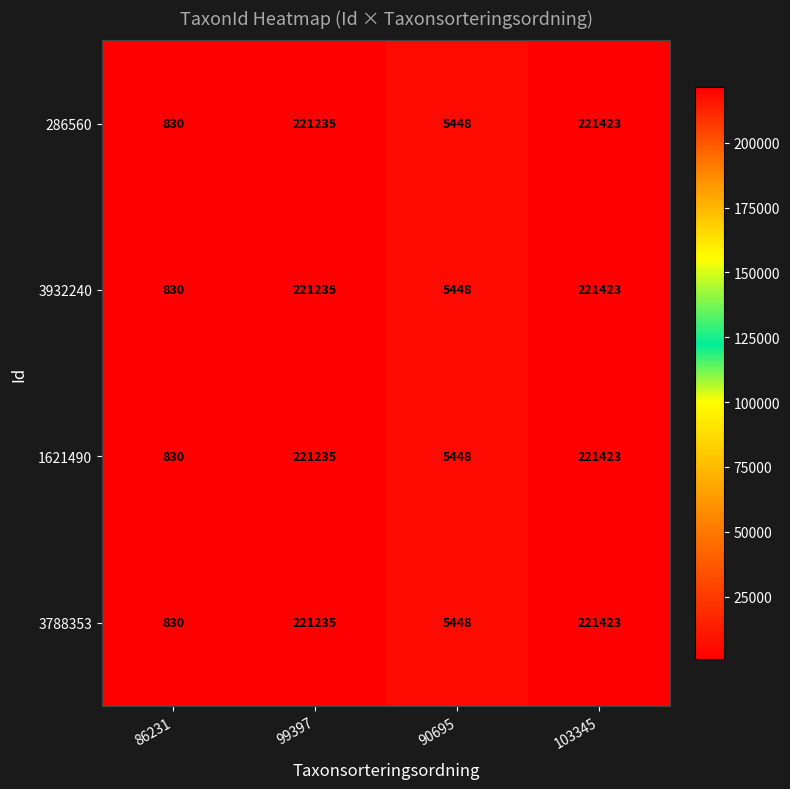

Reading left to right, list all the values displayed in this chart.

286560: 86231=830	99397=221235	90695=5448	103345=221423
3932240: 86231=830	99397=221235	90695=5448	103345=221423
1621490: 86231=830	99397=221235	90695=5448	103345=221423
3788353: 86231=830	99397=221235	90695=5448	103345=221423